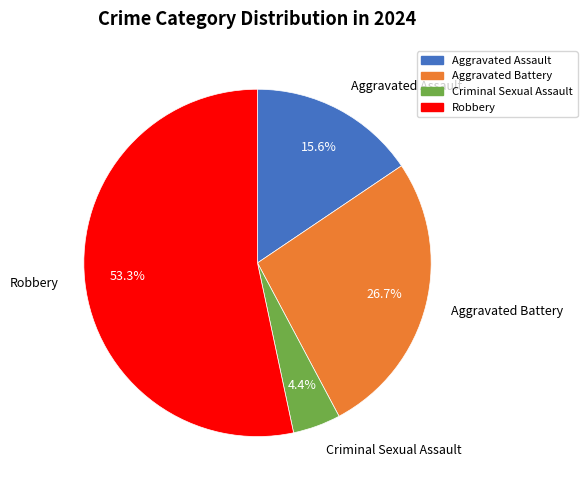

To the nearest percent, what is the combined percentage of Aggravated Assault and Criminal Sexual Assault?

20%